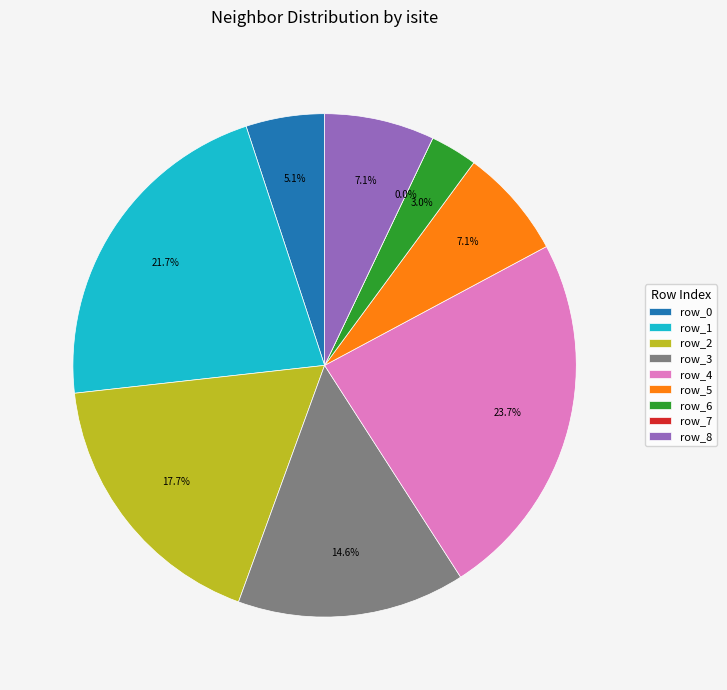

Which category has the biggest portion of the pie?

row_4